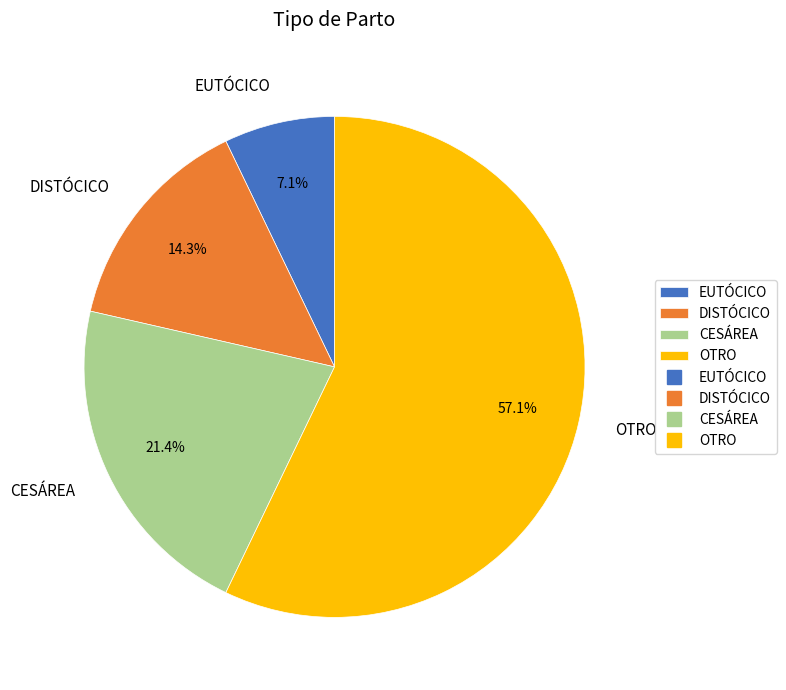

Does DISTÓCICO represent more than half of the total?

No